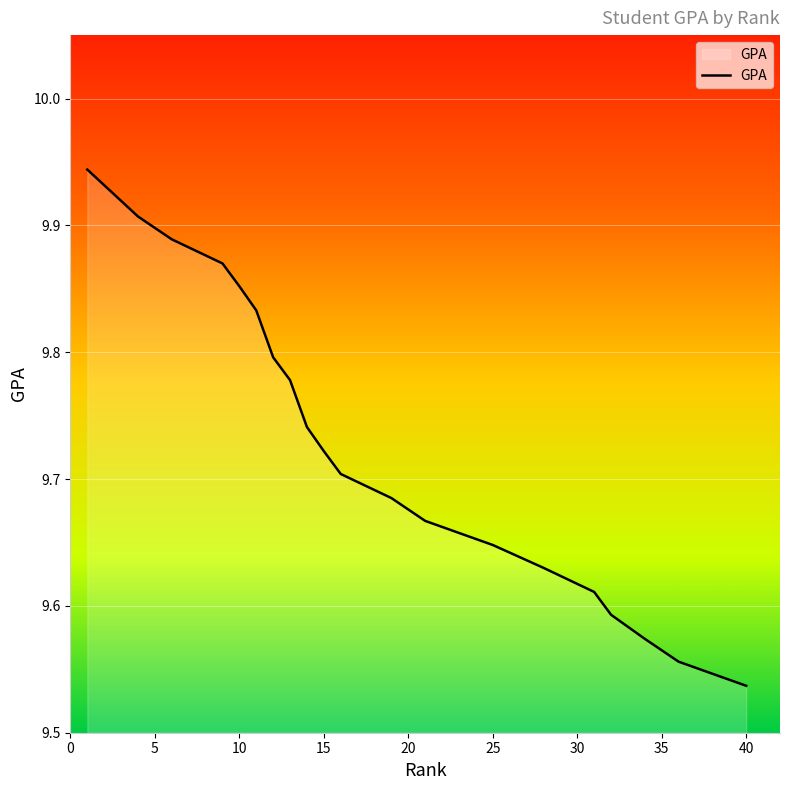

The chart shows a value of 9.6 at 25. True or false?

True